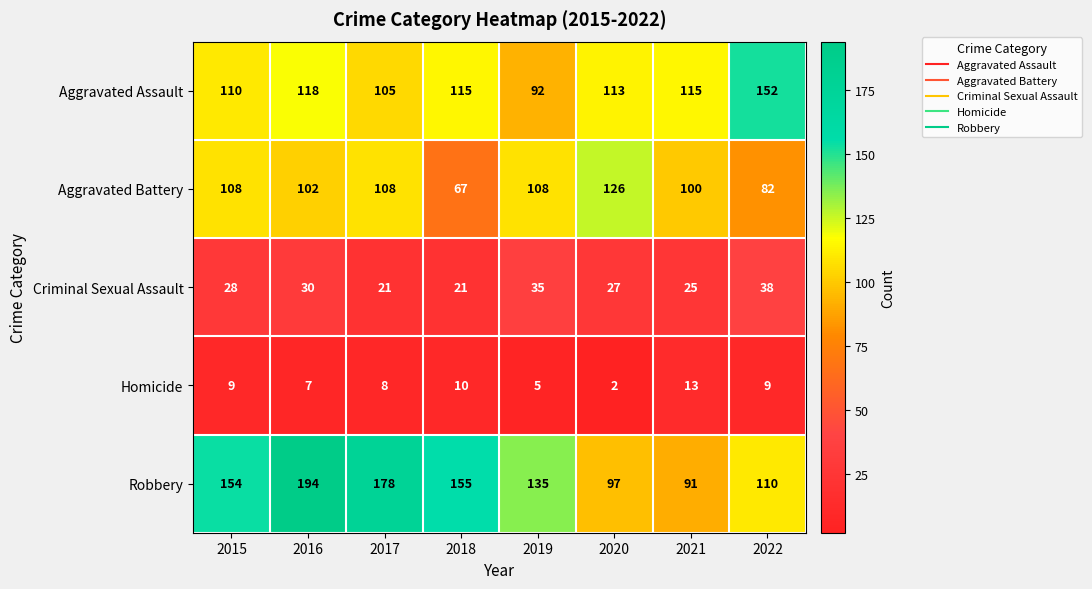

Which series has the widest spread of values?

Robbery